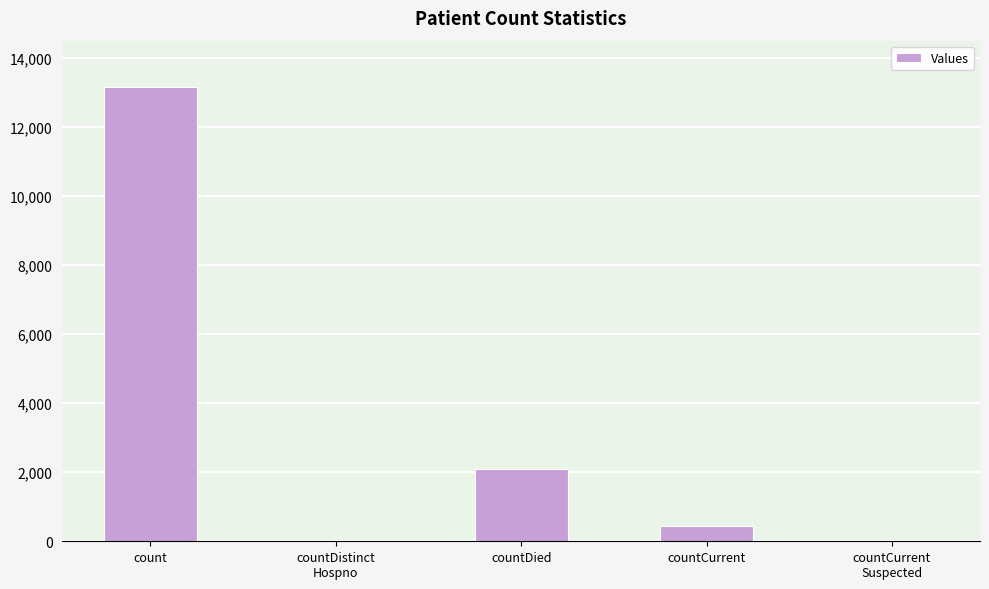

What is the change in value from count to countDied?

-11075